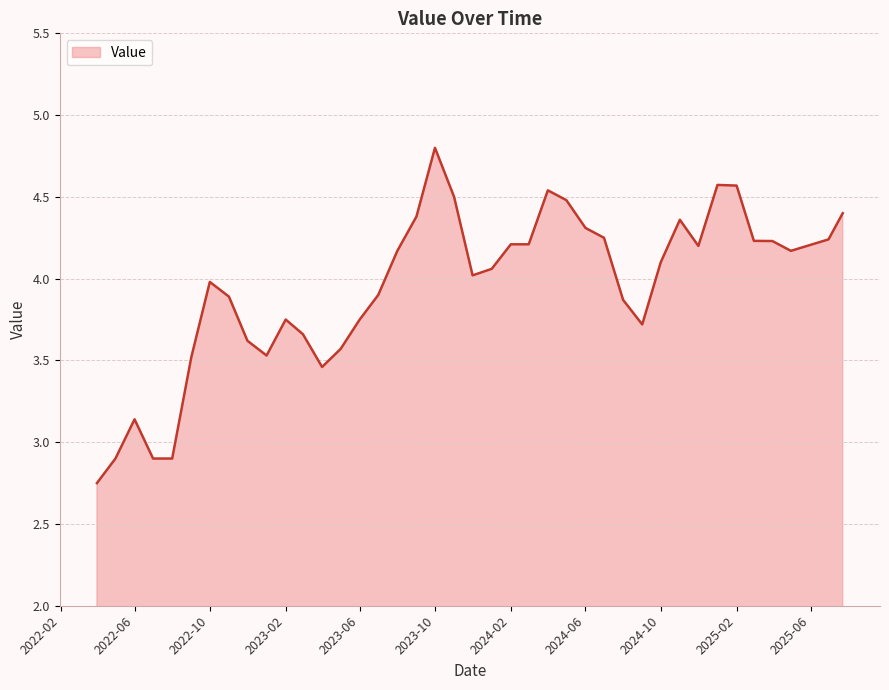

Is this an area chart (filled region under the line)?

Yes